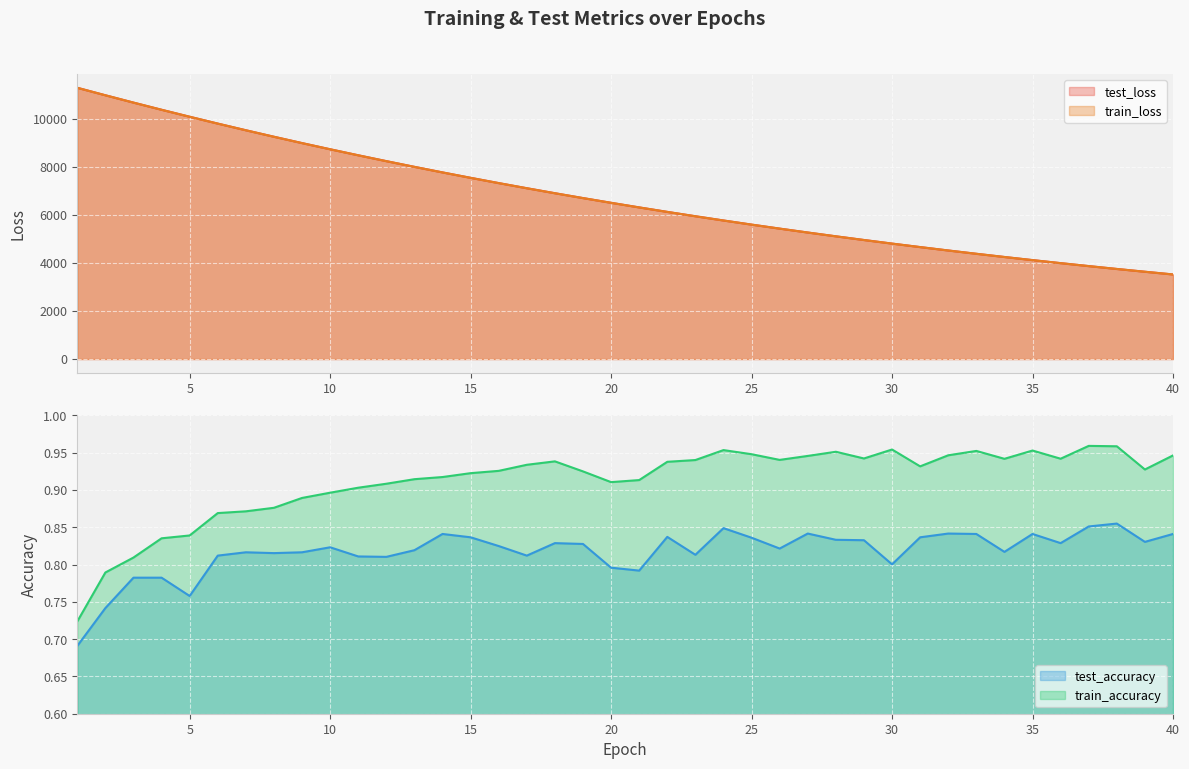

Which label corresponds to the smallest value in the chart?

1